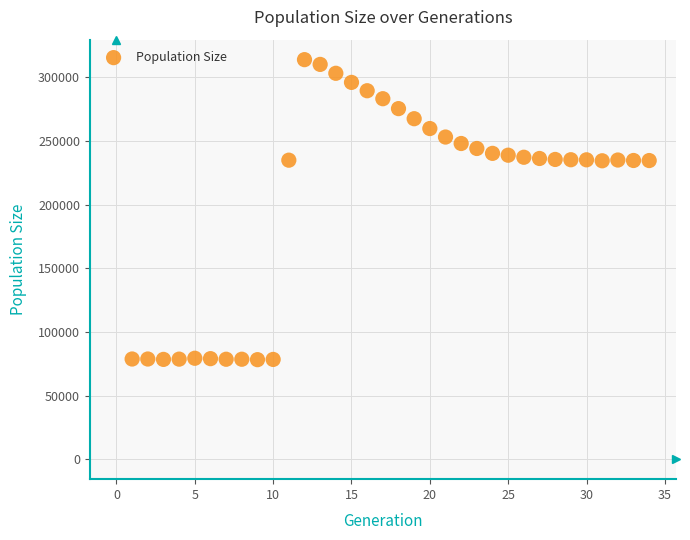

What is the range of X values (max minus min)?

33